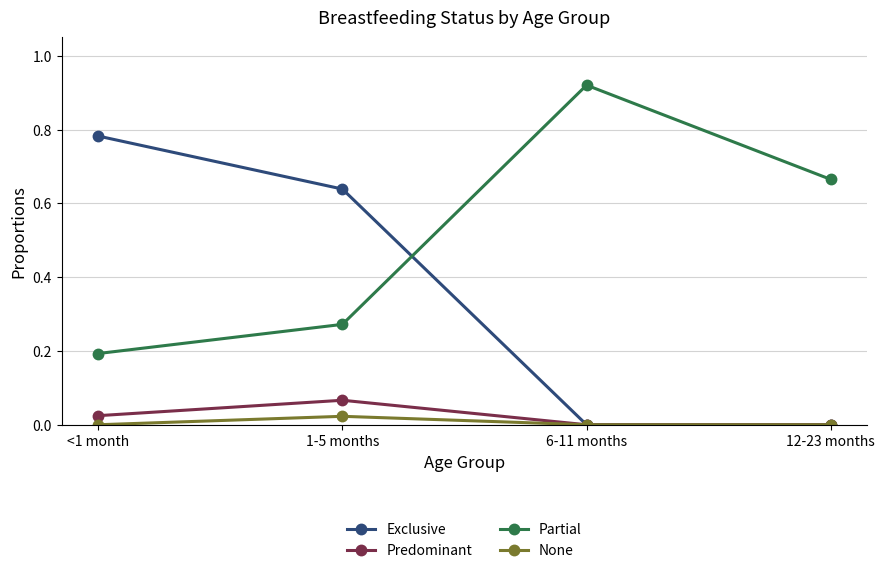

Which series has the largest total across all categories?

Partial